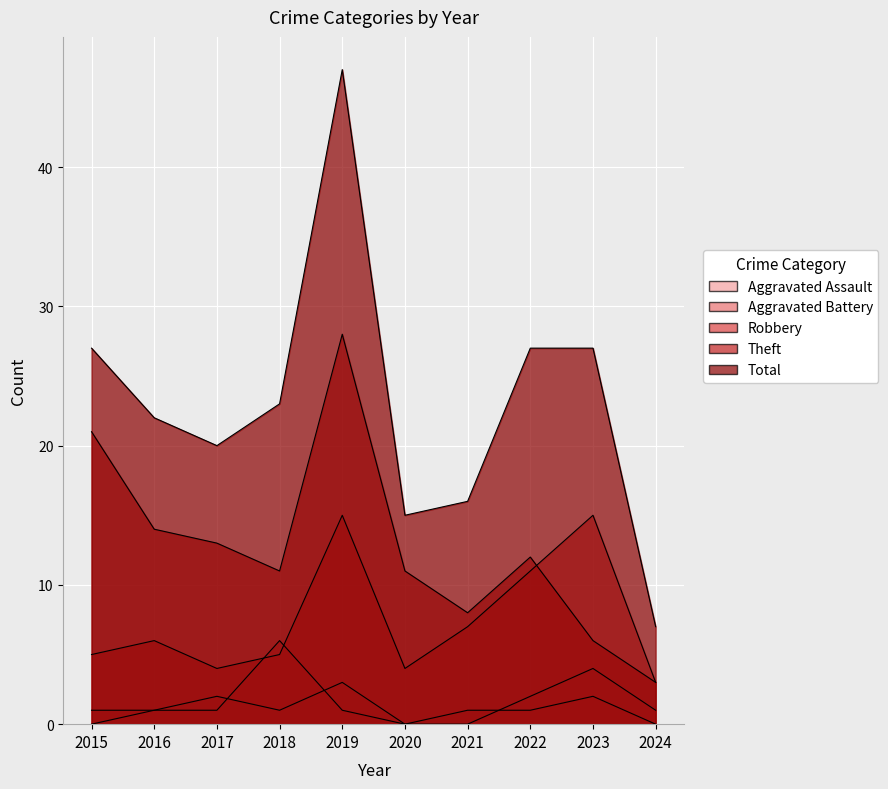

The Robbery series shows 8 at 2023. True or false?

False